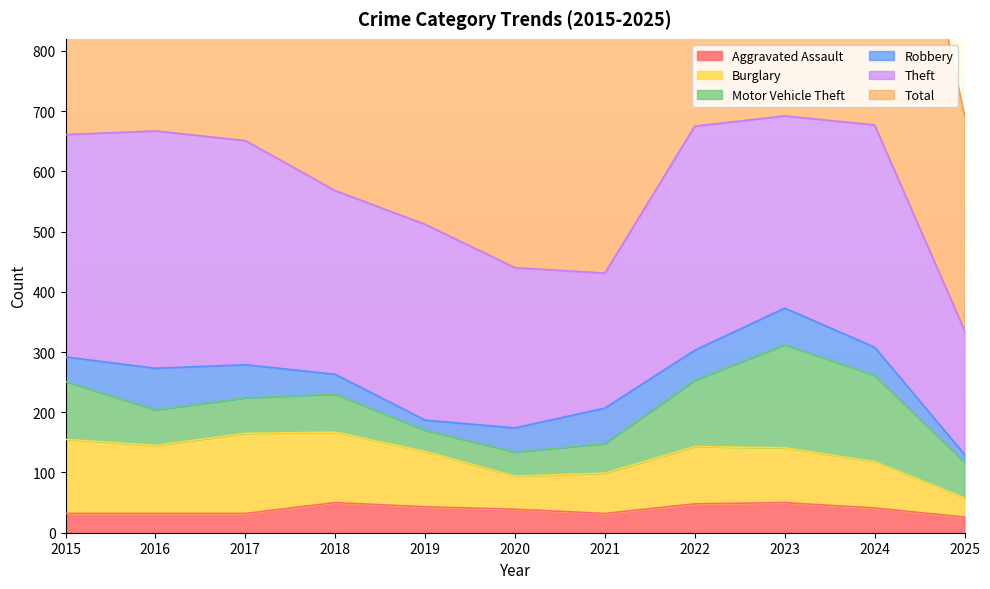

How many values in the Burglary series exceed 92?

5